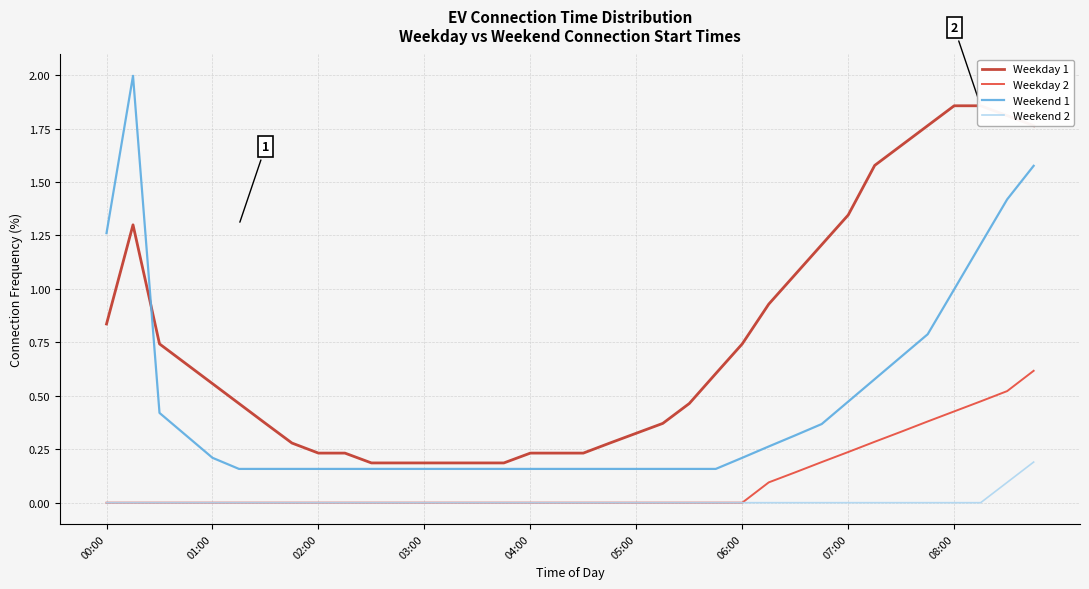

True or false: Weekend 2 has more than 2 interior local peaks.

False